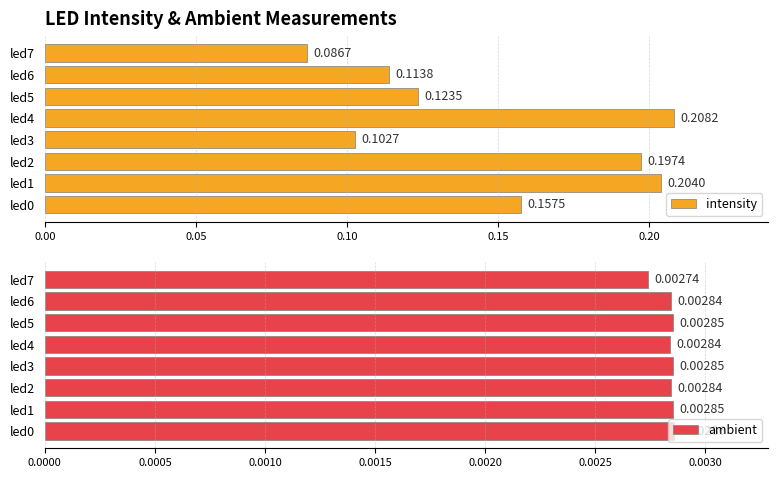

What is the difference between the highest and lowest values at led3?

0.1